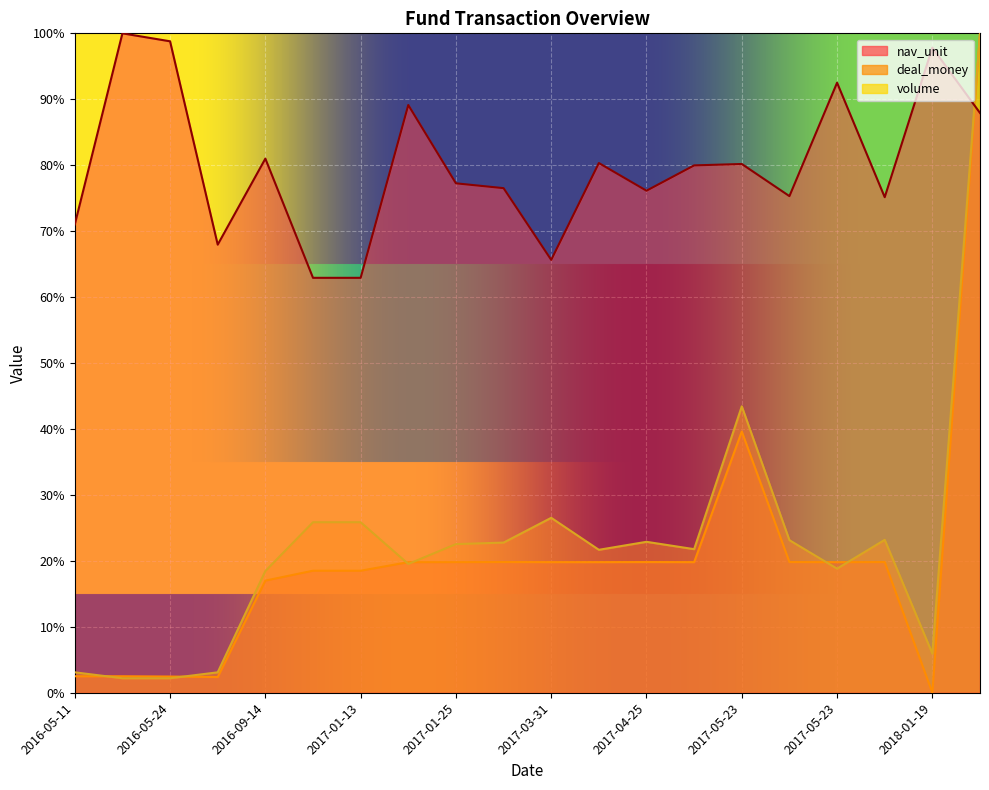

Is it true that nav_unit equals 100.0 at 2016-05-13?

True